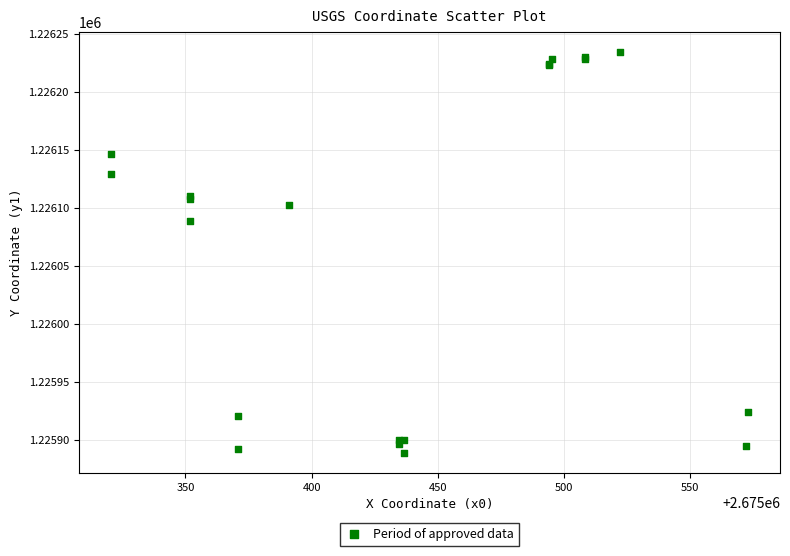

What Y value in the scatter plot is closest to 1226061?

1226088.4